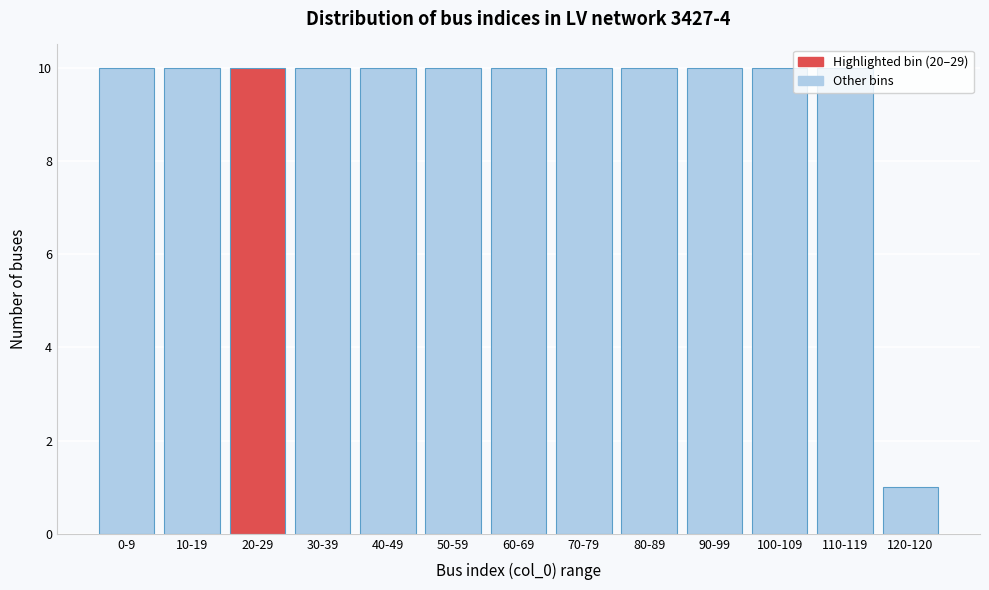

What is the maximum value shown in the chart?

10